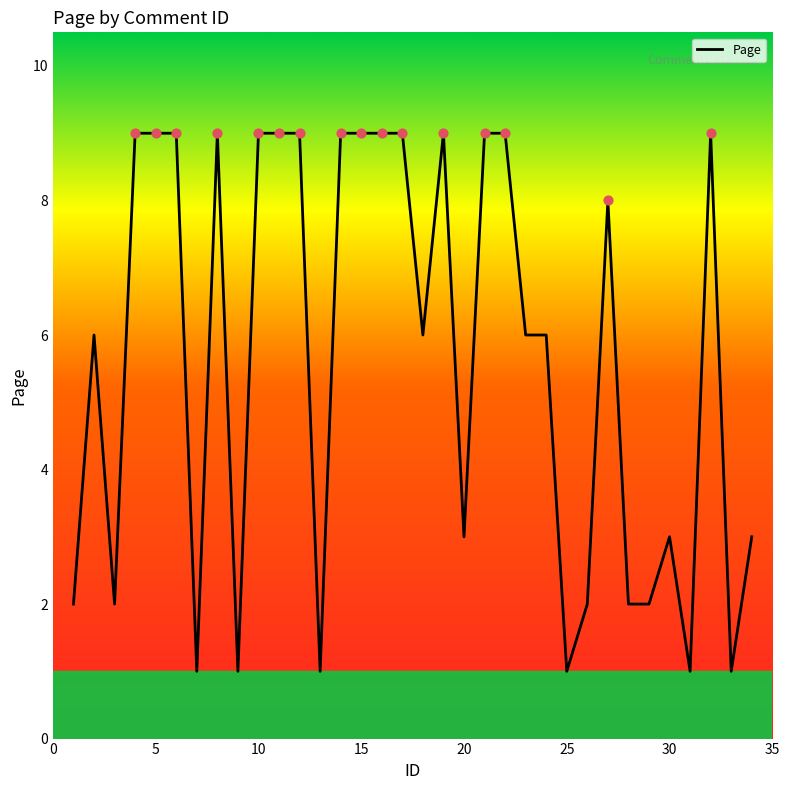

What is the difference between the maximum and minimum values?

8